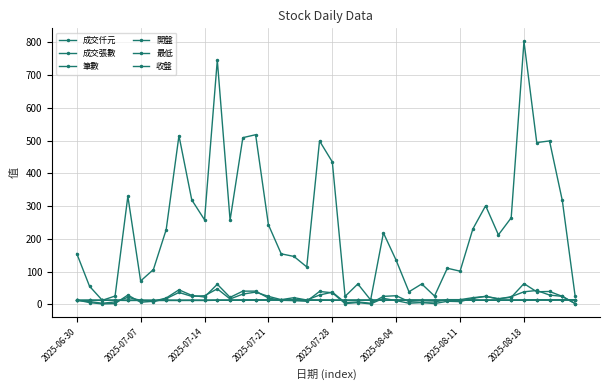

Between which two adjacent categories do 成交張數 and 開盤 first intersect?

2025-06-30 and 2025-07-07